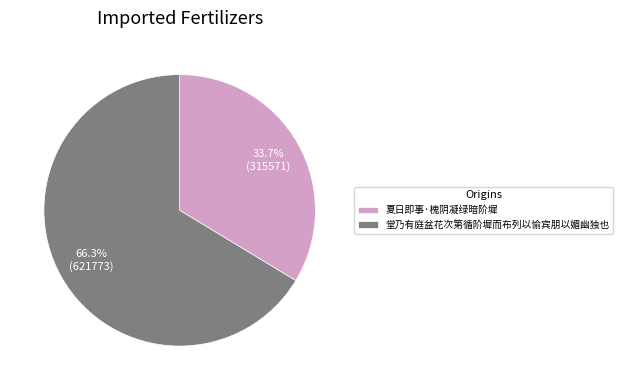

What is the smallest slice in the pie chart?

夏日即事·槐阴凝绿暗阶墀